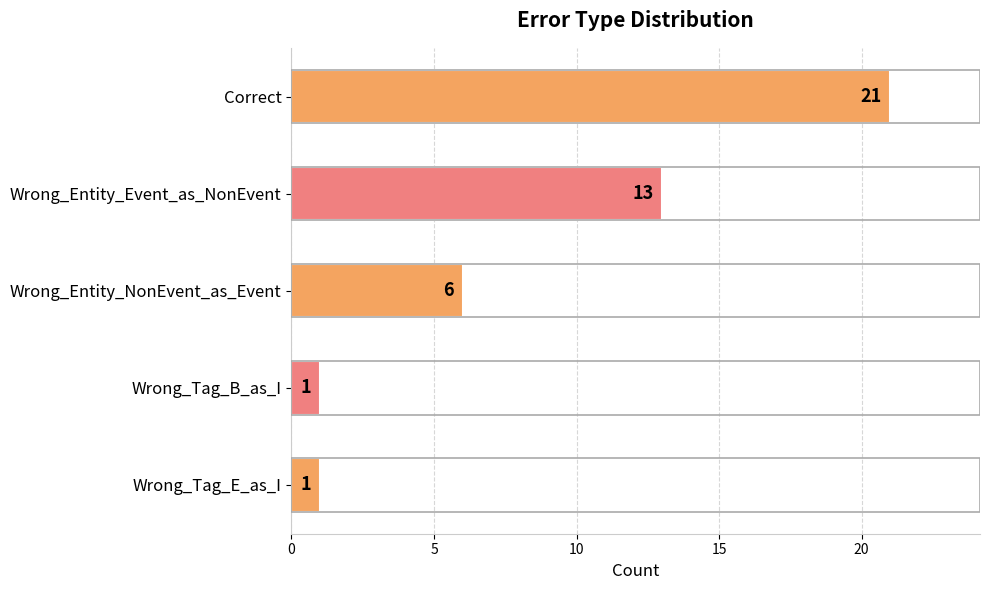

What is the greatest value displayed?

21